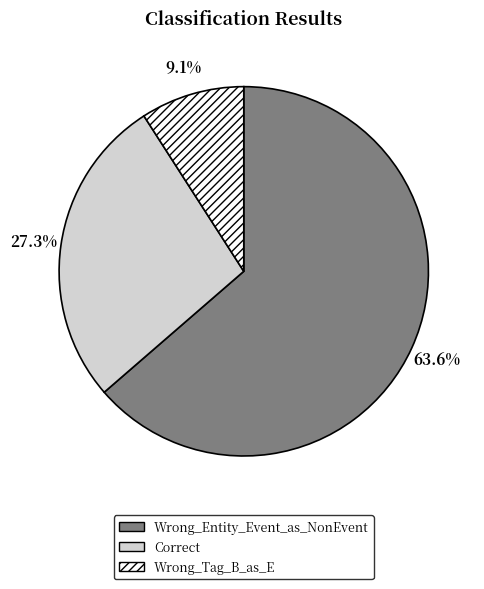

To the nearest percent, what is the combined percentage of Correct and Wrong_Entity_Event_as_NonEvent?

91%